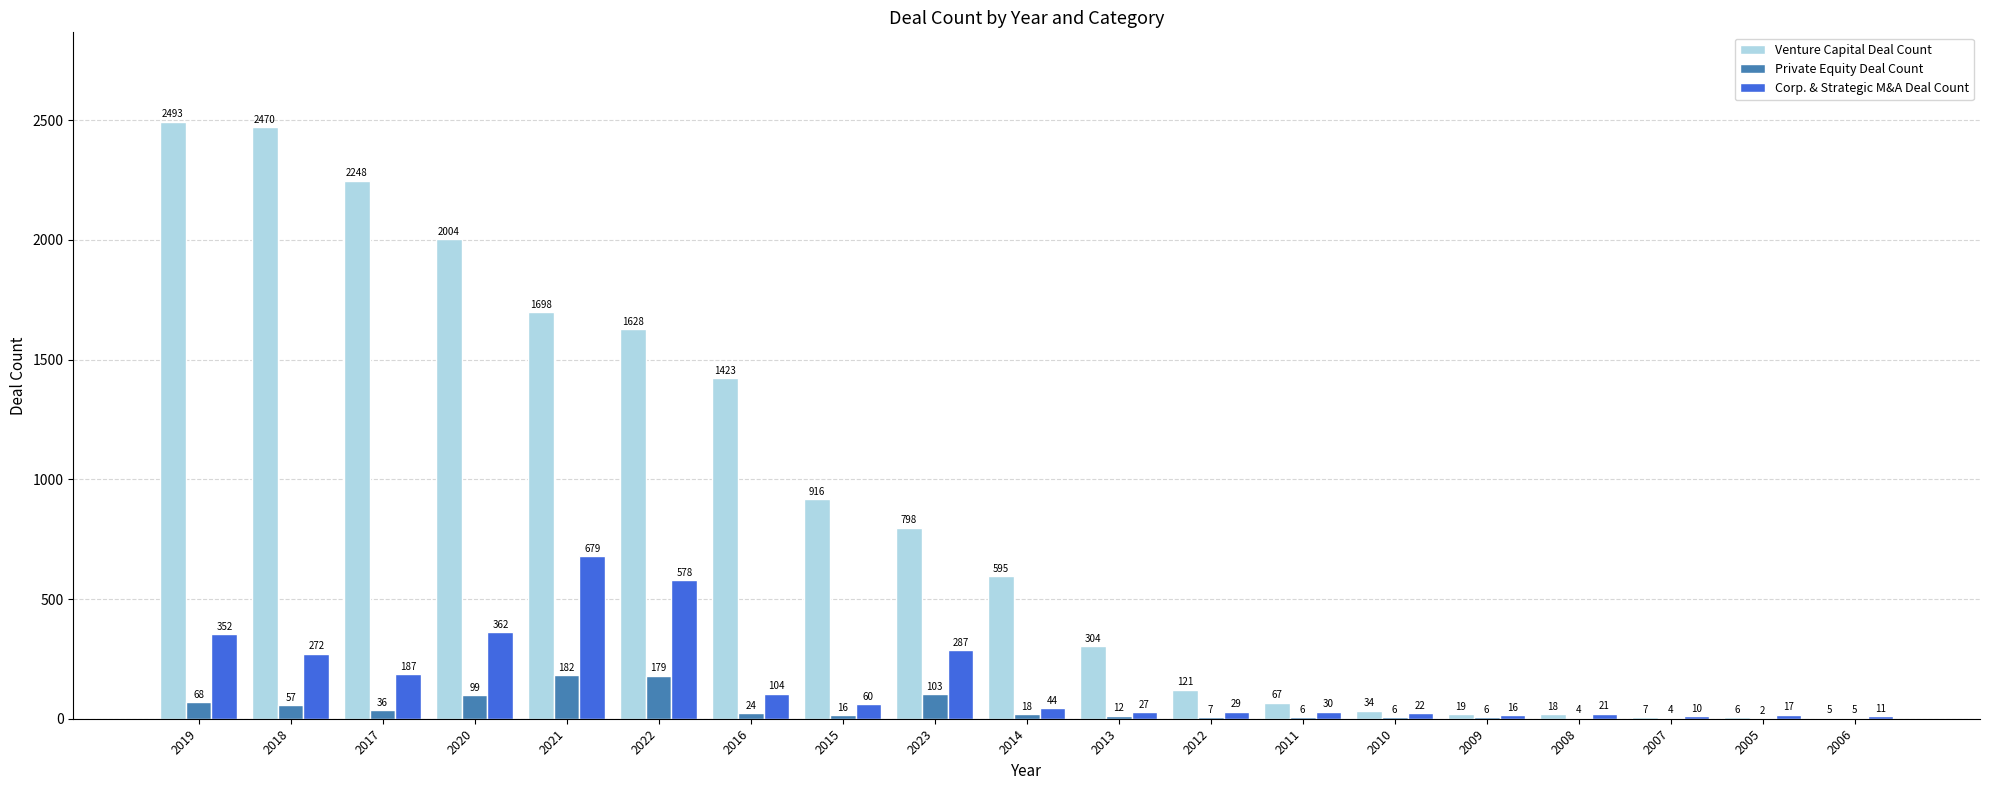

What is the approximate value of Private Equity Deal Count at 2019, to the nearest 5?

70